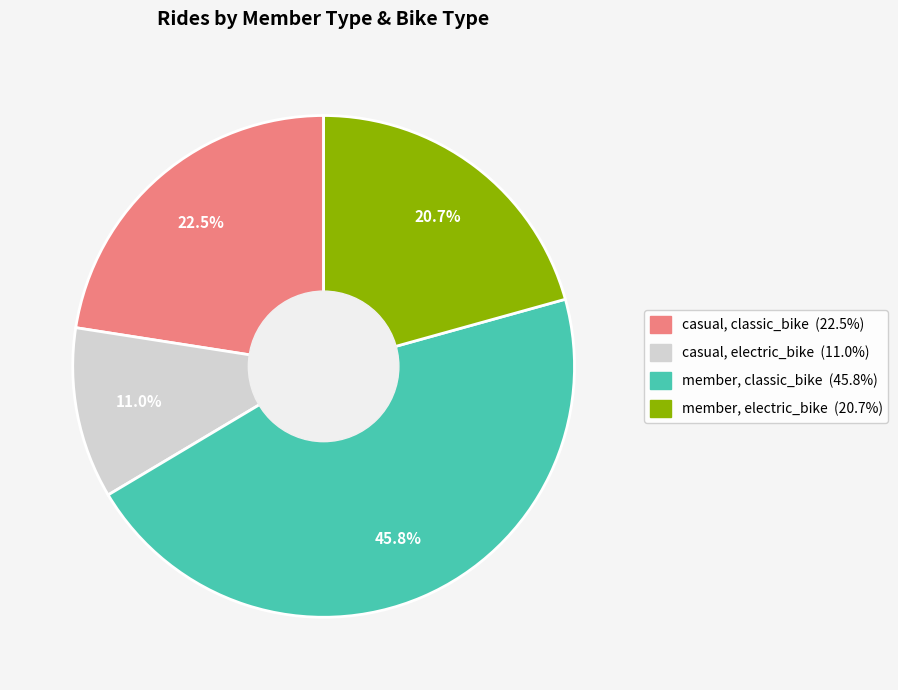

To the nearest percent, what is the combined percentage of casual, electric_bike and member, electric_bike?

32%